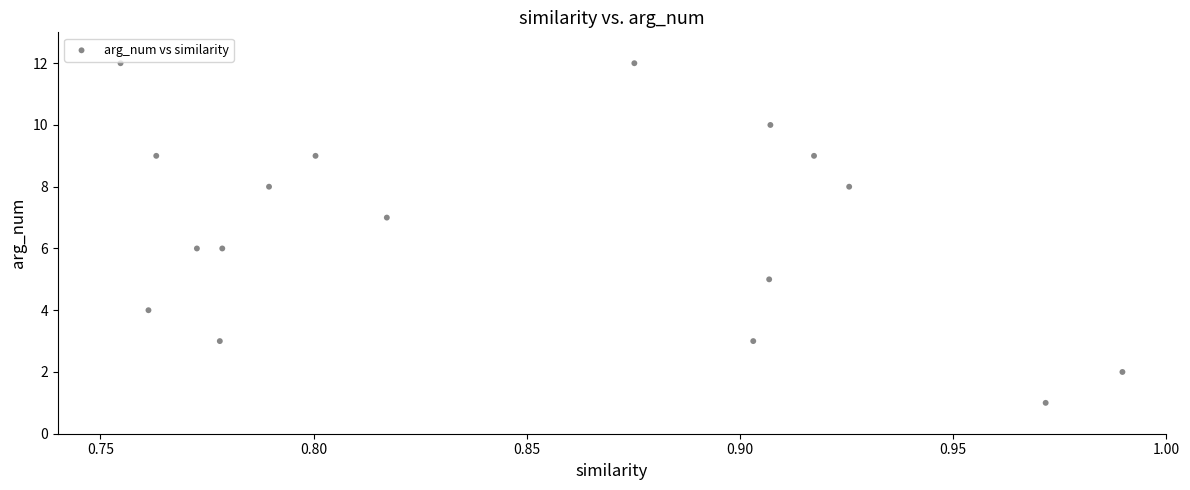

What is the range of Y values (max minus min)?

11